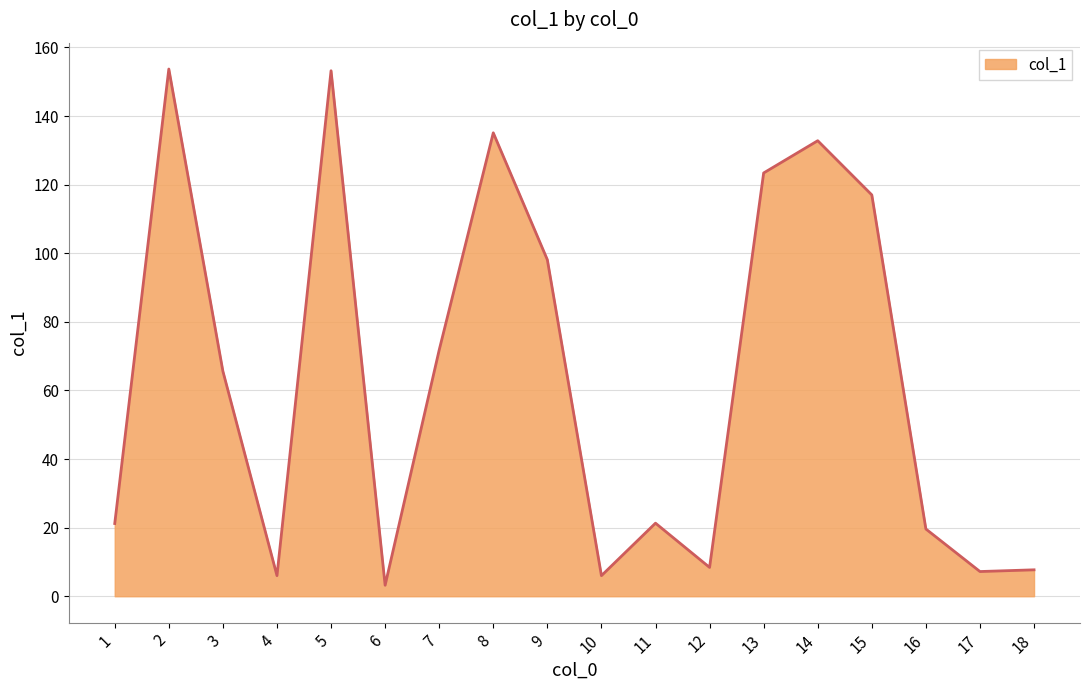

Which has a higher value, 8 or 17?

8